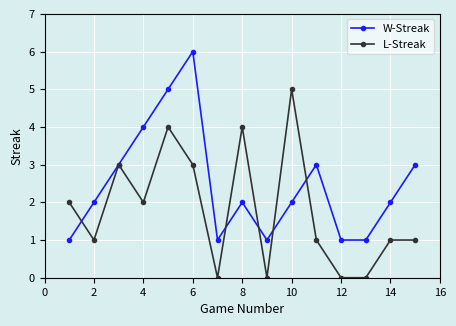

What is the highest value of the L-Streak series?

5